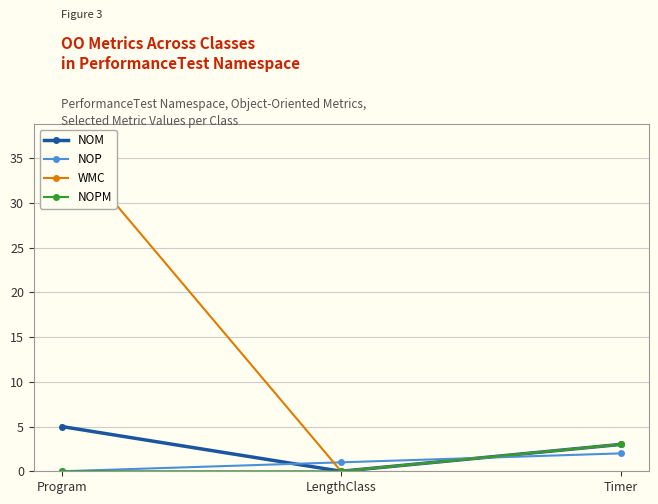

True or false: WMC has a value of 0 at LengthClass.

True